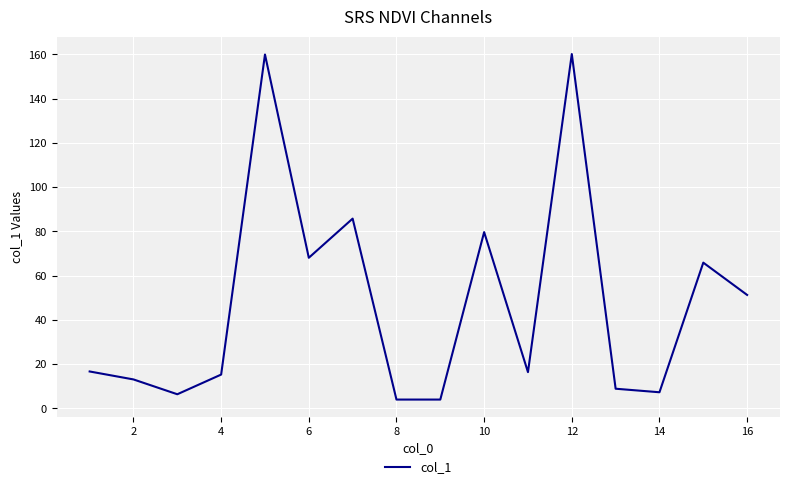

What is the greatest value displayed?

160.2